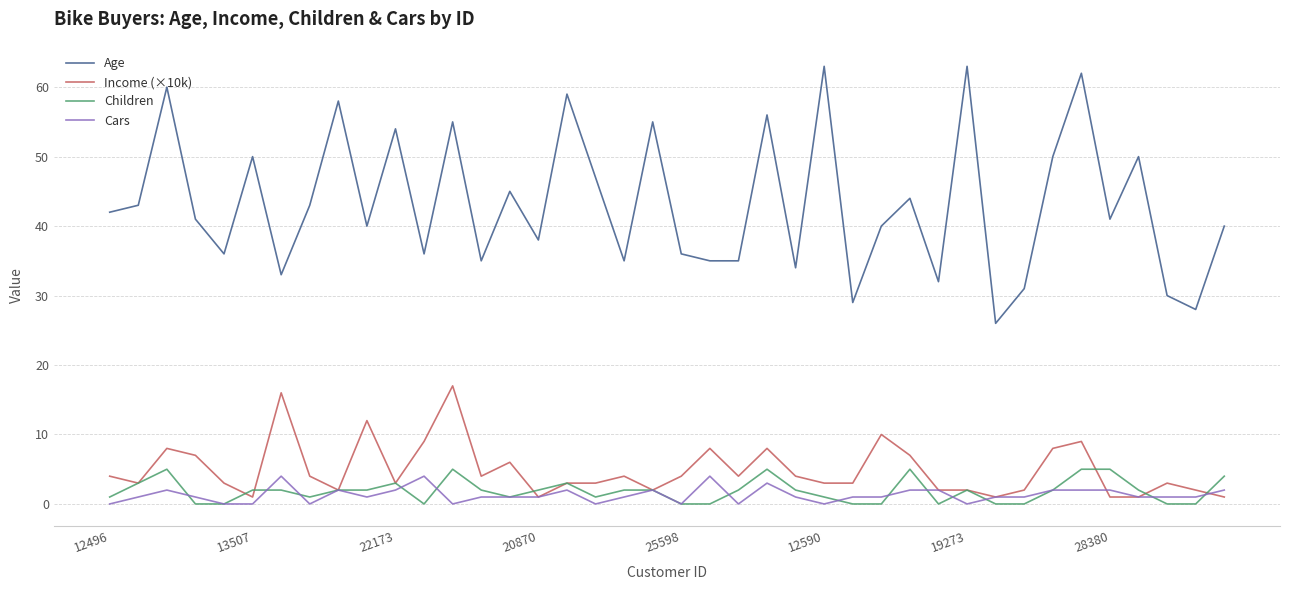

Is this an area chart (filled region under the line)?

No